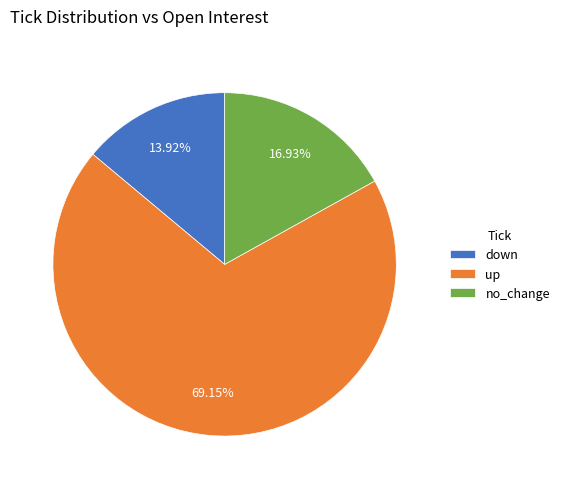

Which slice is the largest?

up